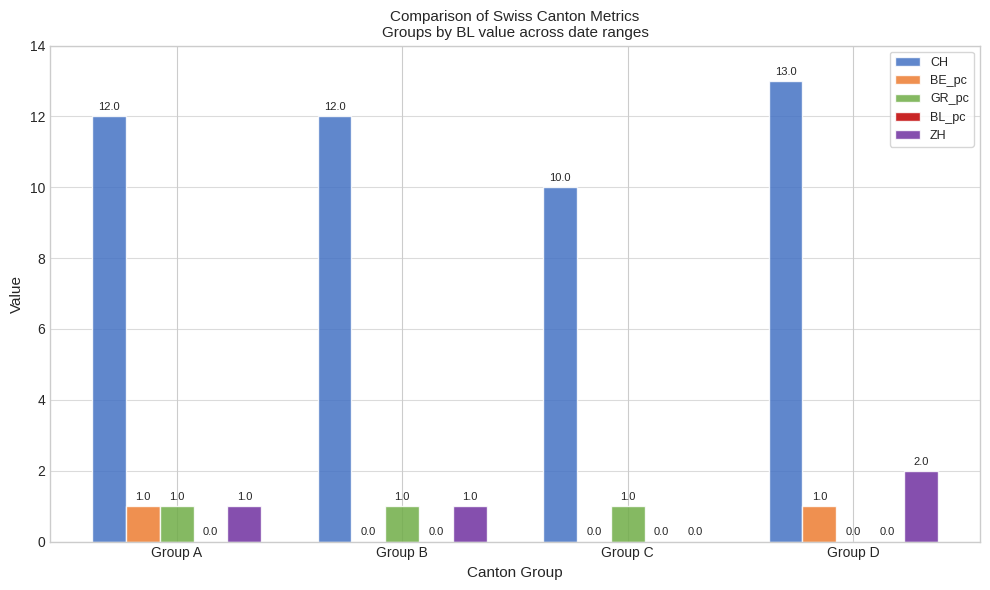

Is it true that GR_pc equals 1 at Group A?

True